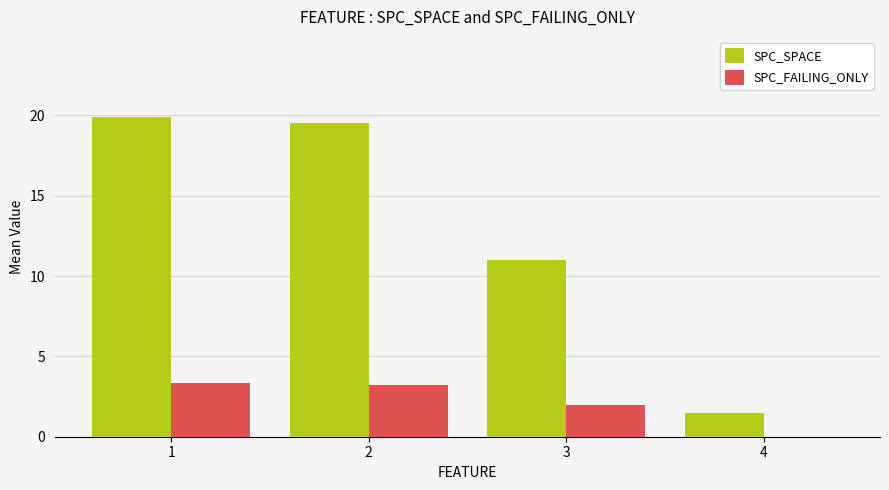

Which series has the widest spread of values?

SPC_SPACE